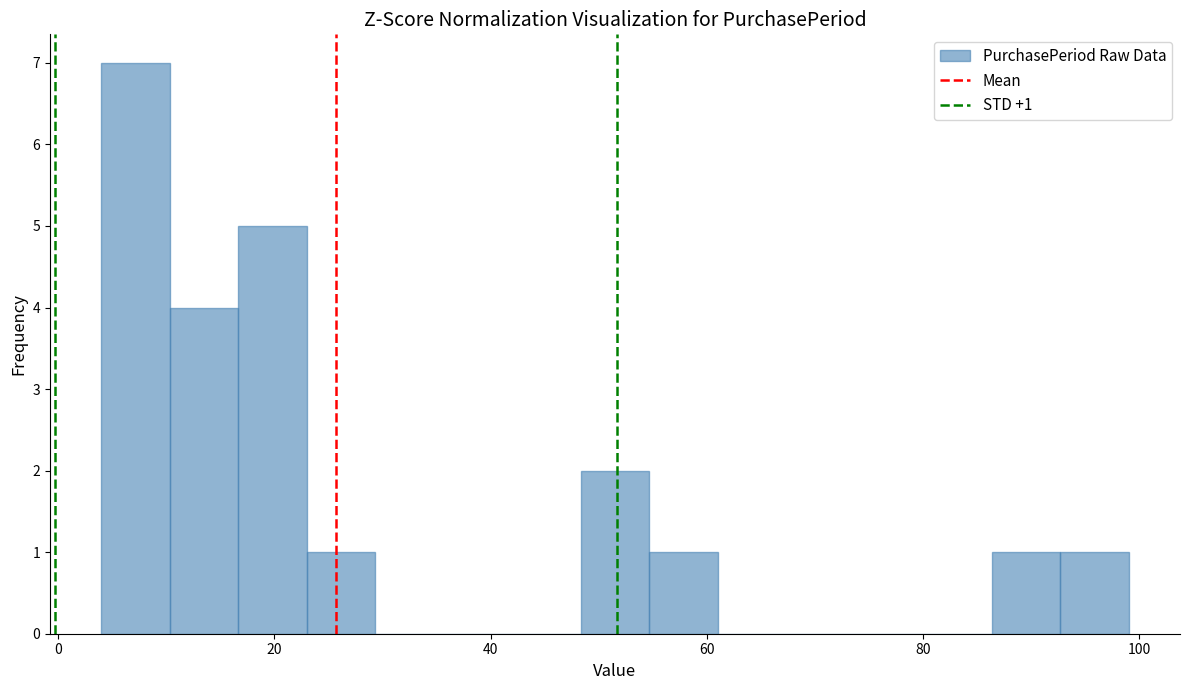

Around what value on the x-axis is the tallest bar? Give the approximate position of its centre, as read against the axis.

8